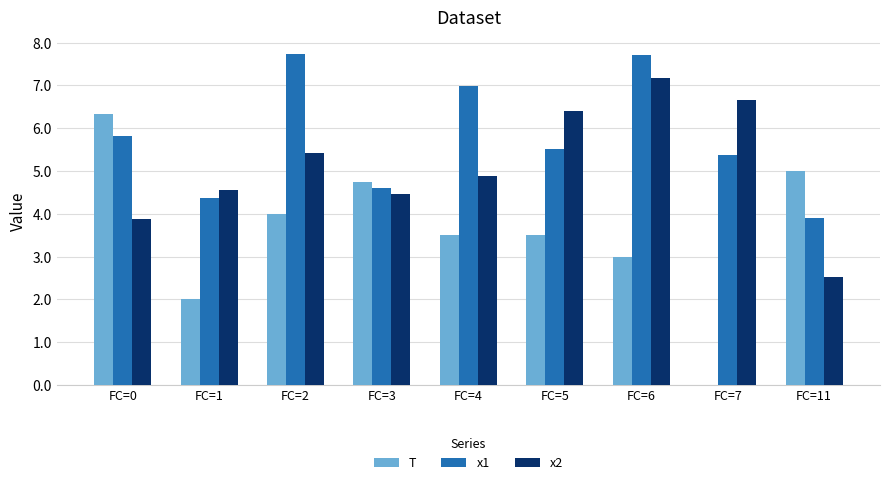

How many categories are shown in the chart?

9